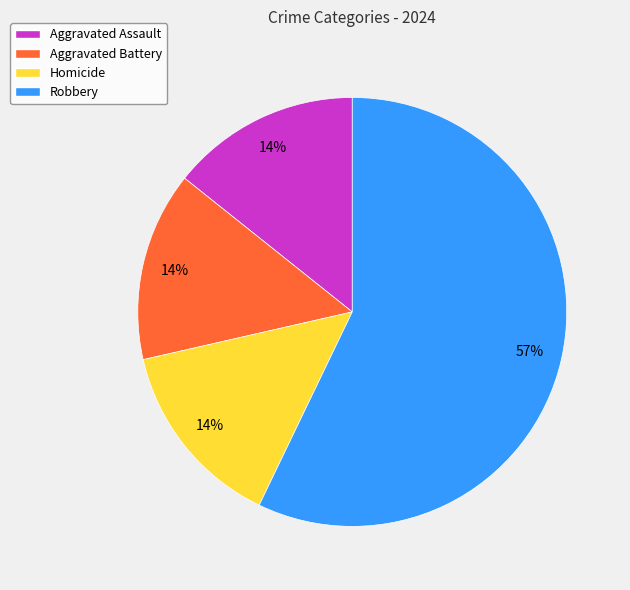

Which category accounts for the majority?

Robbery